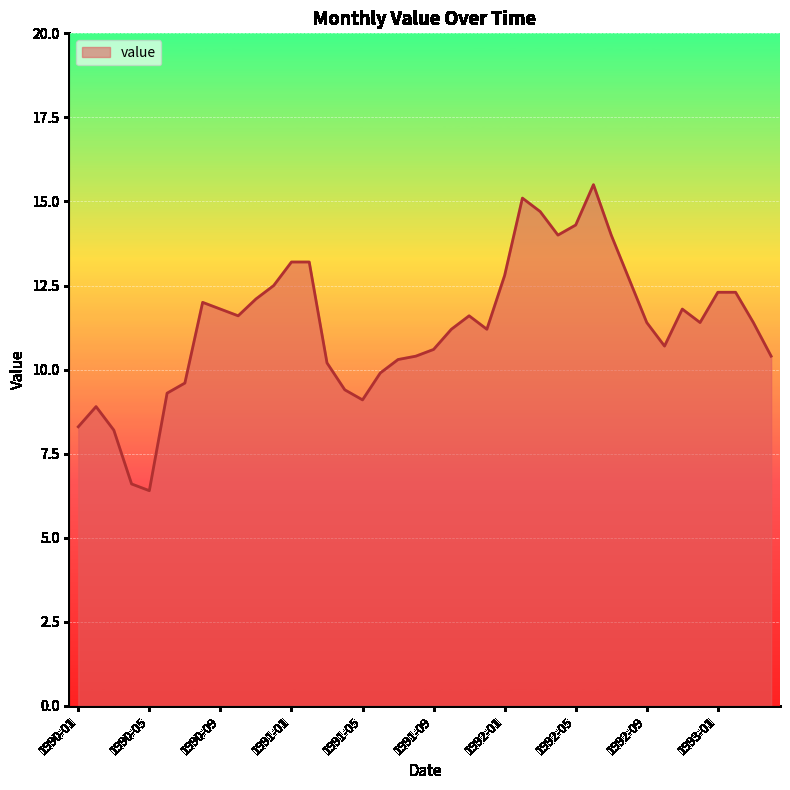

What is the minimum value shown in the chart?

6.4